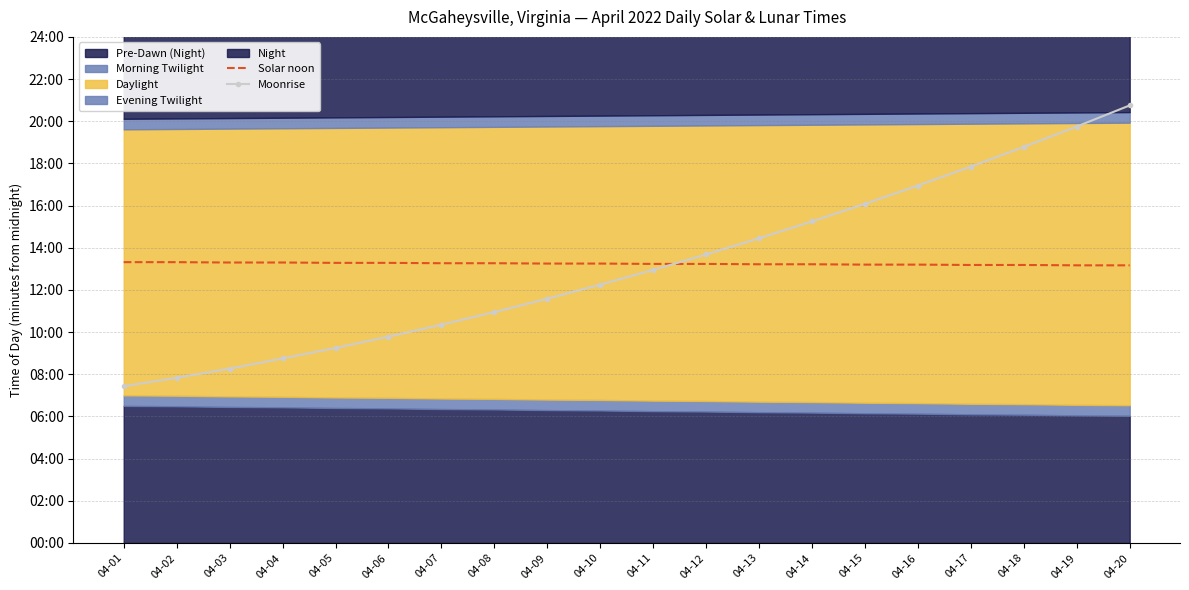

True or false: Moonrise has a value of 676 at 04-16.

False